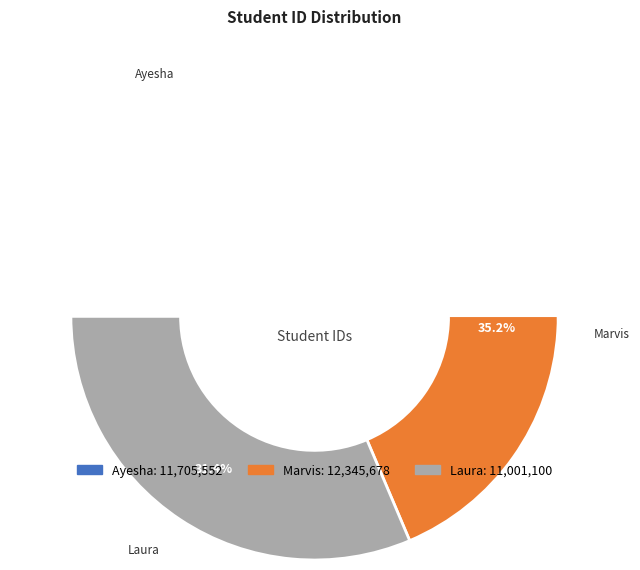

Rank the categories by value from highest to lowest.

Marvis, Ayesha, Laura